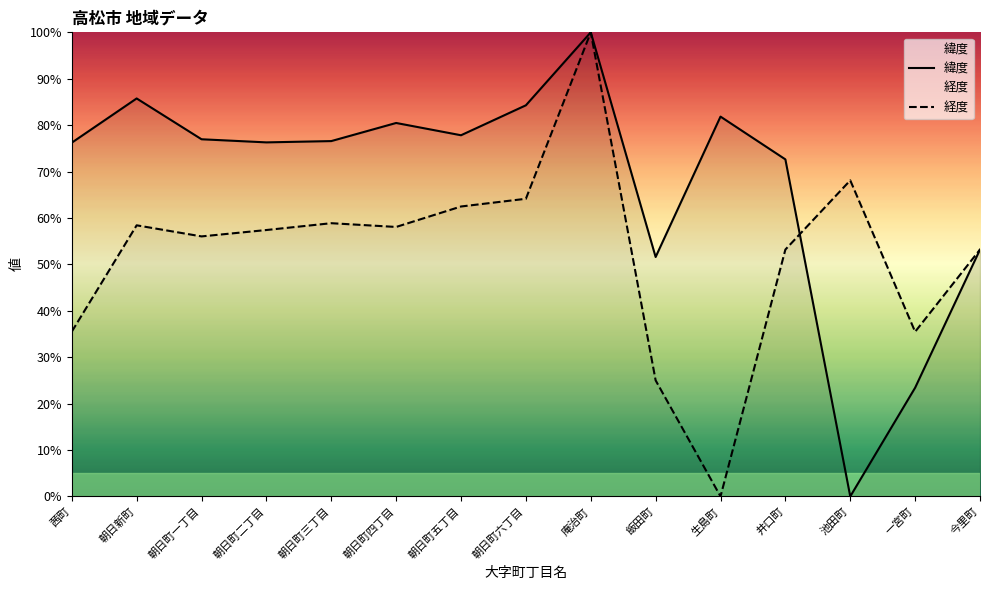

In 緯度, how many points are lower than both neighbors (excluding endpoints)?

4